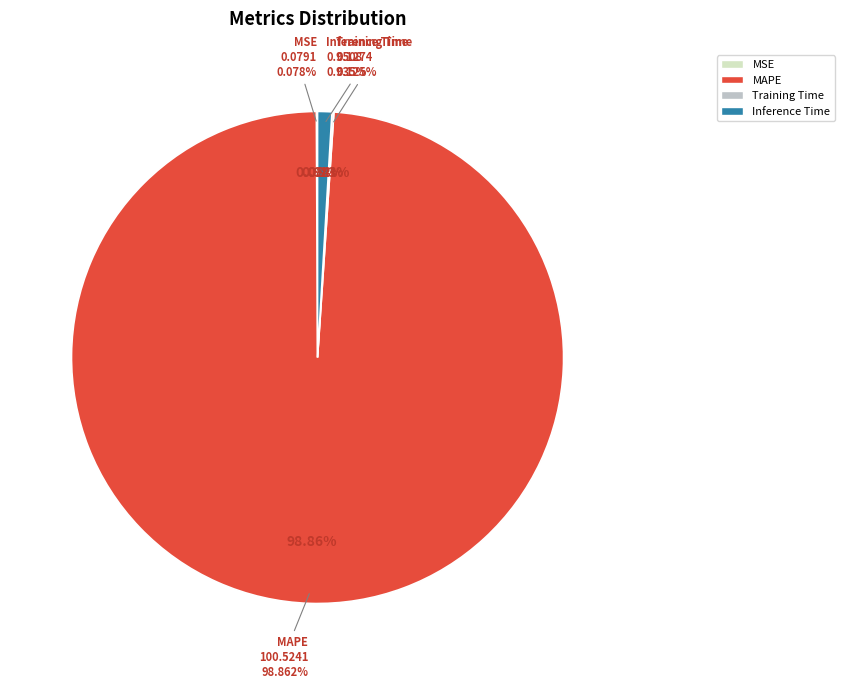

Which slice is the largest?

MAPE